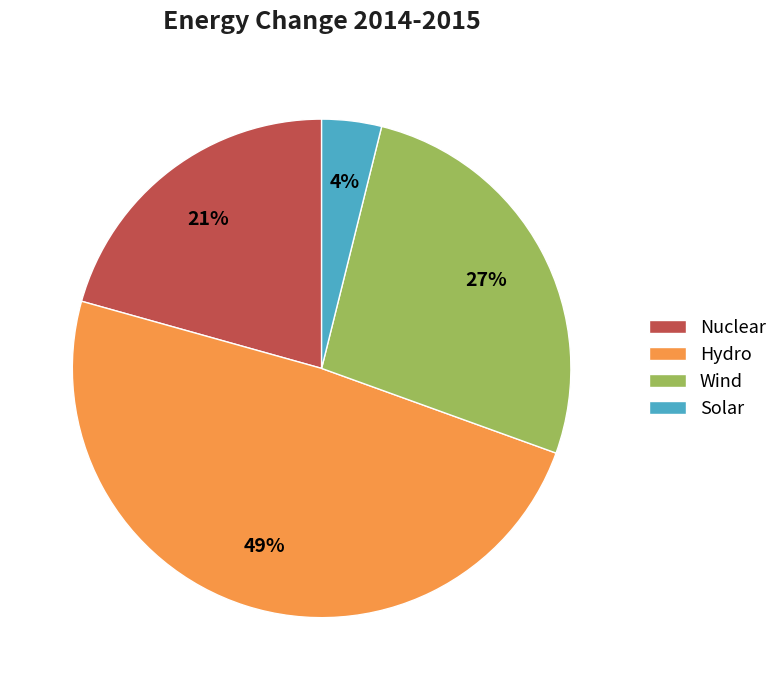

Which category has the smallest portion of the pie?

Solar